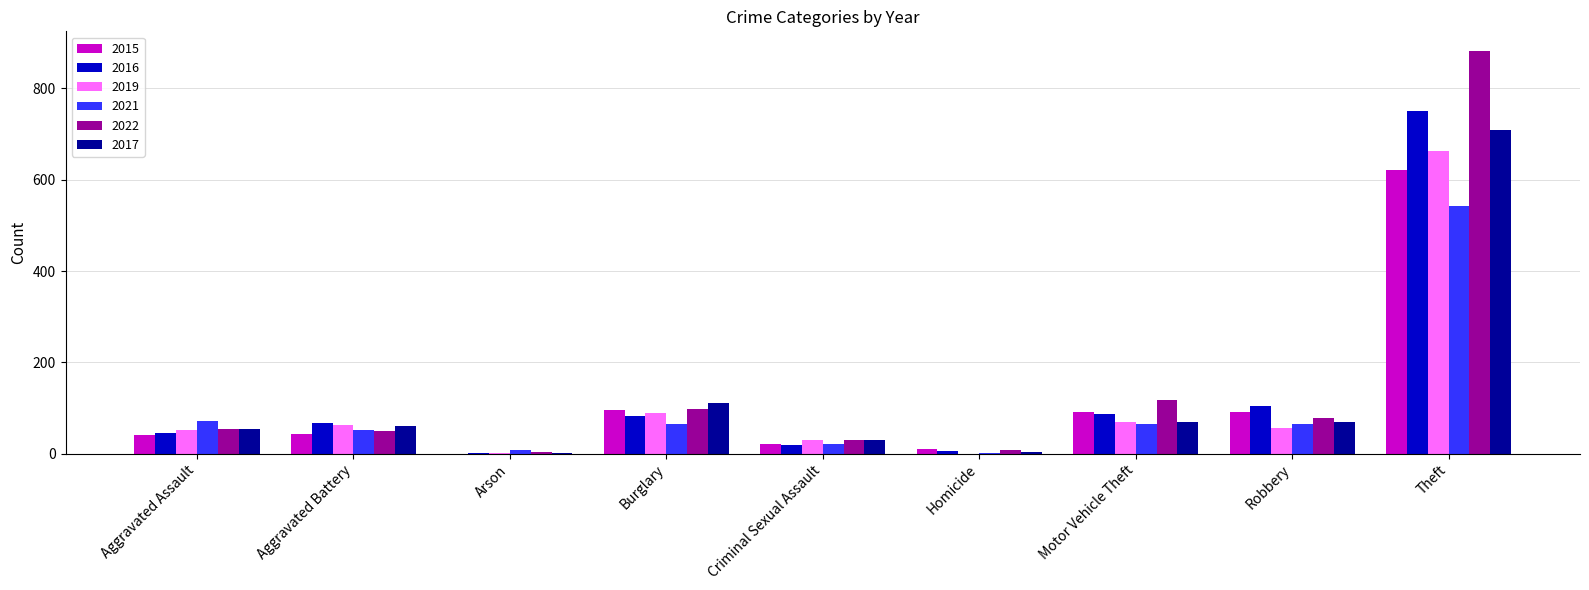

At which category is the sum across all series the highest?

Theft